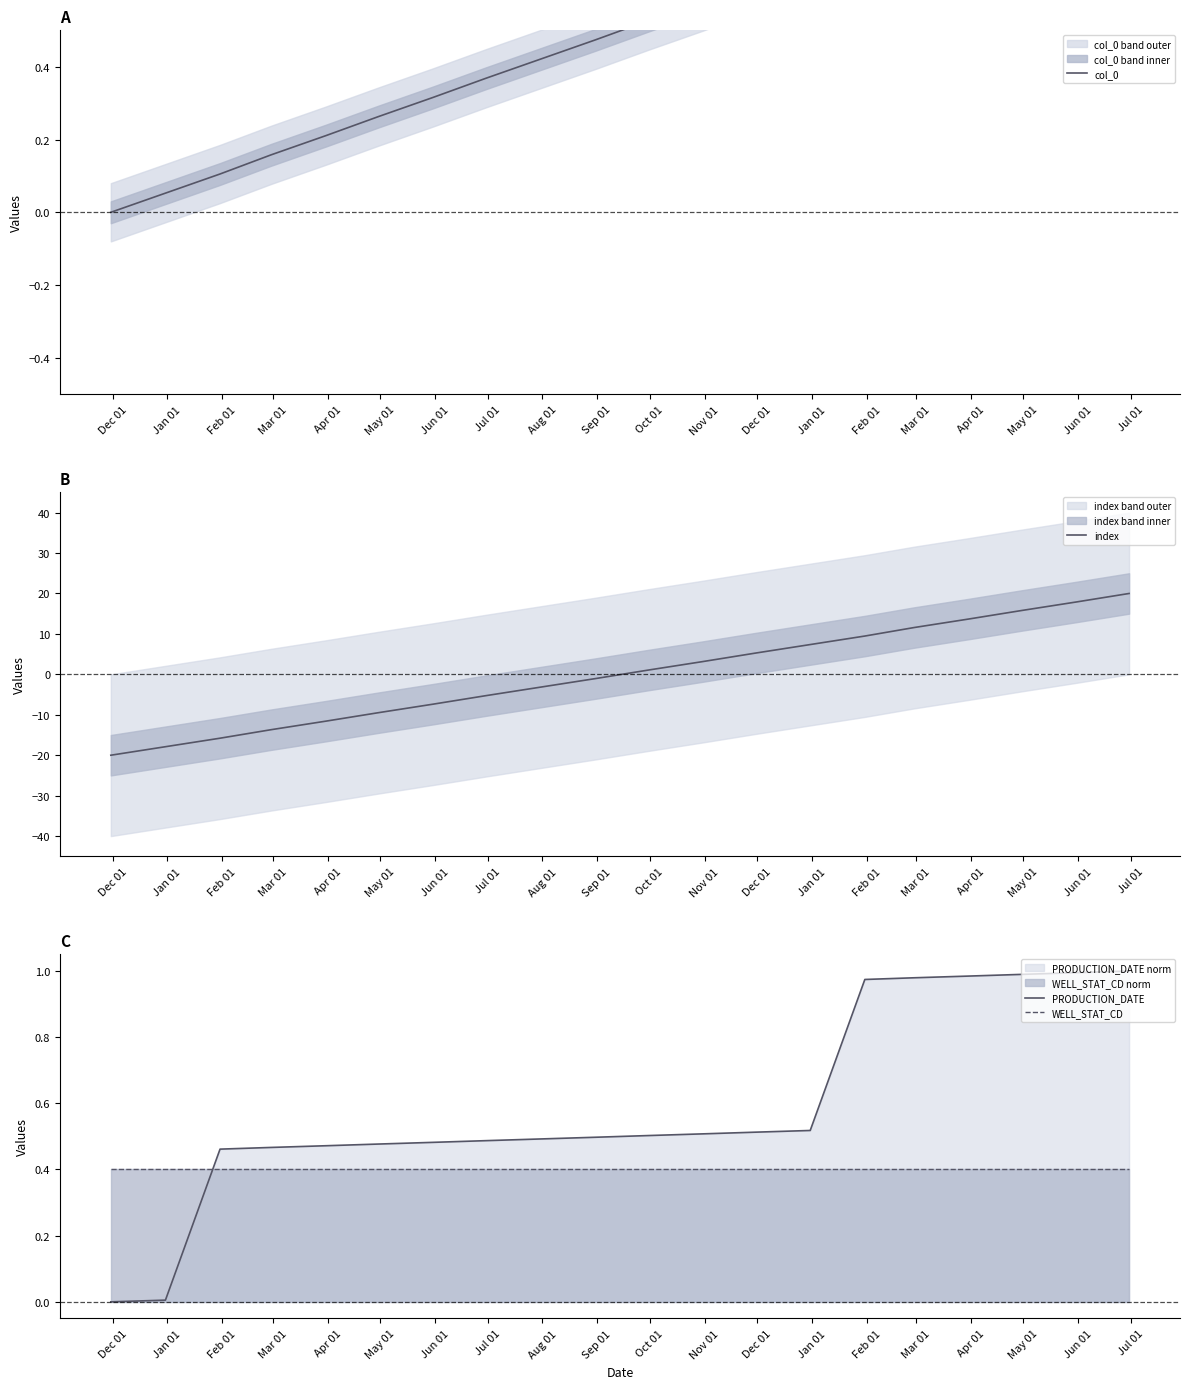

What is the minimum value for index?

-20.0